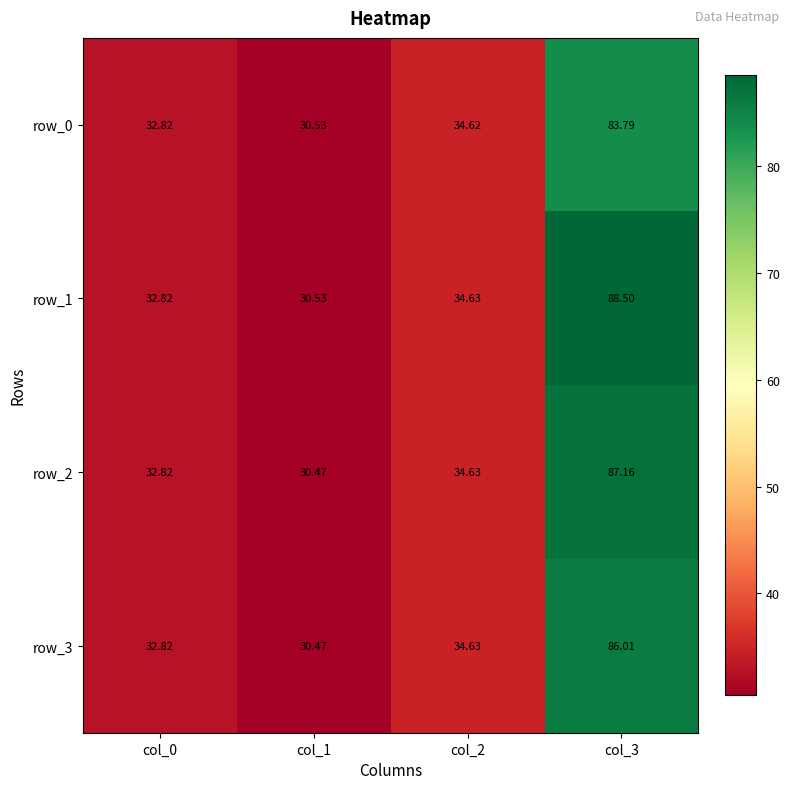

How many categories are shown in the chart?

4